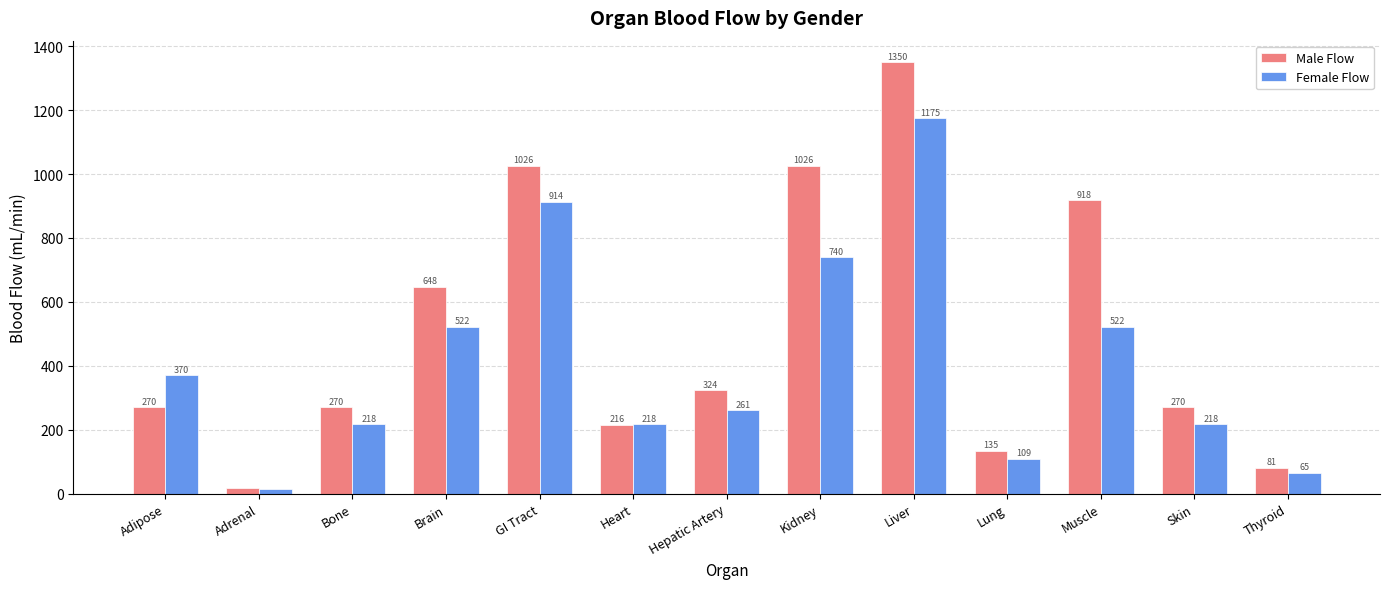

What is the smallest value displayed?

13.1